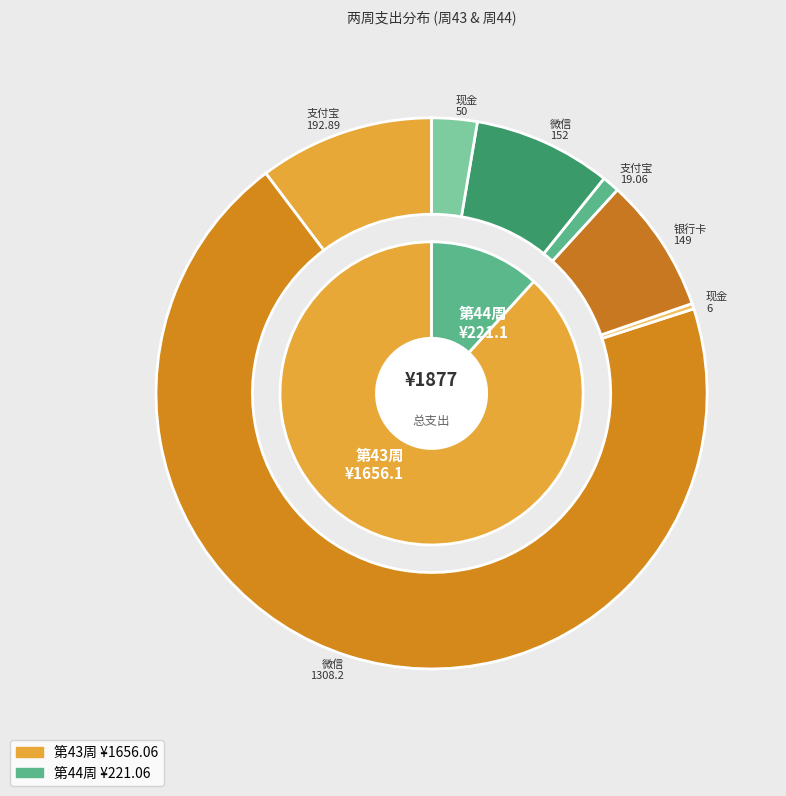

To the nearest percent, what is the difference between the largest and smallest slice percentages?

76%